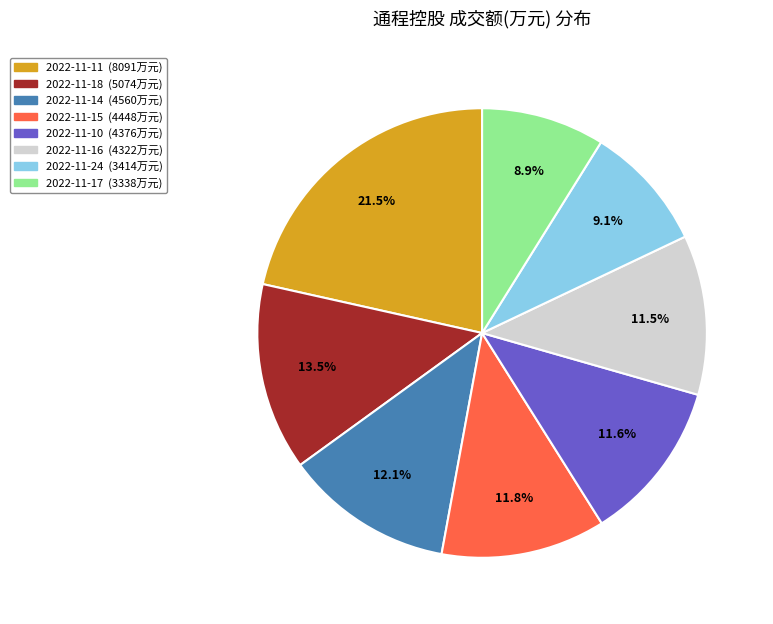

Does any single category account for the majority?

No